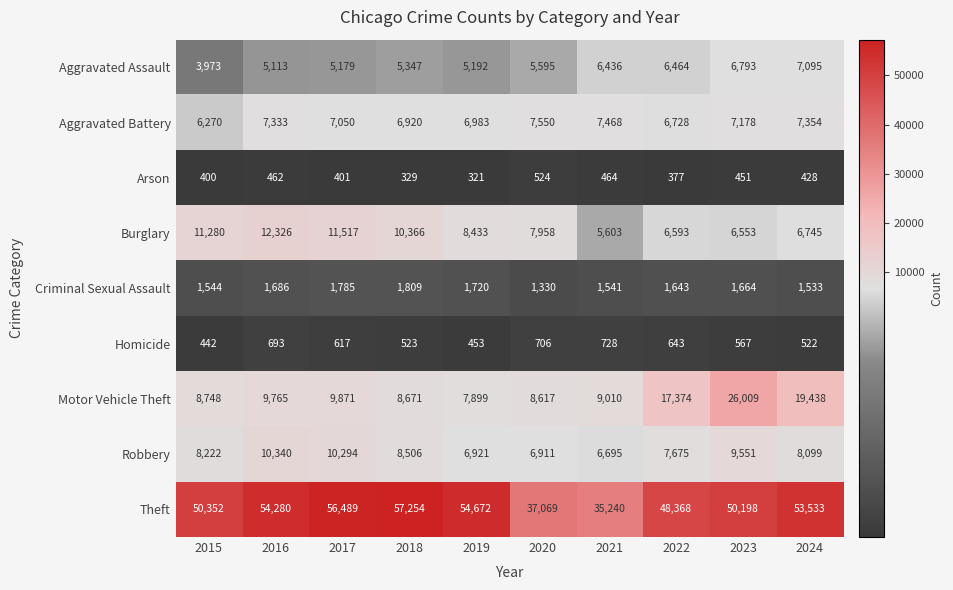

List the series in order of their peak value, highest first.

Theft, Motor Vehicle Theft, Burglary, Robbery, Aggravated Battery, Aggravated Assault, Criminal Sexual Assault, Homicide, Arson